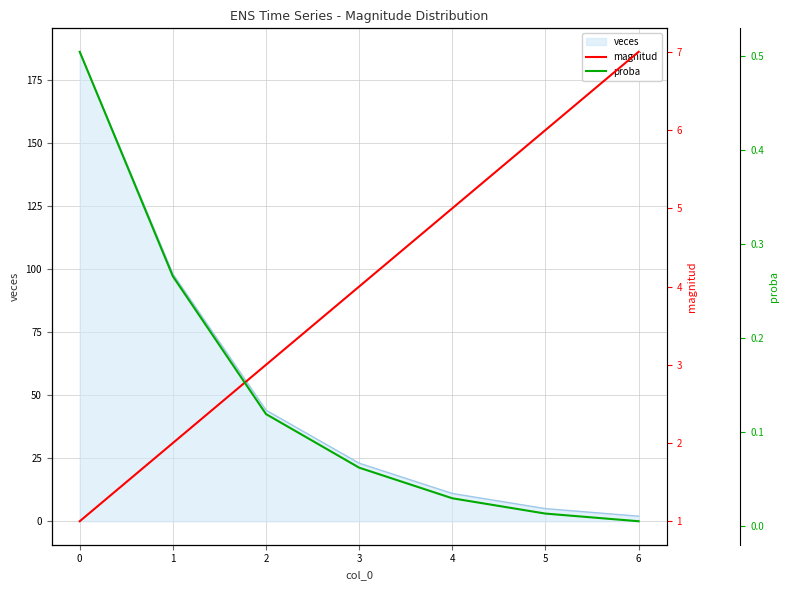

Is it true that veces equals 2 at 6?

True